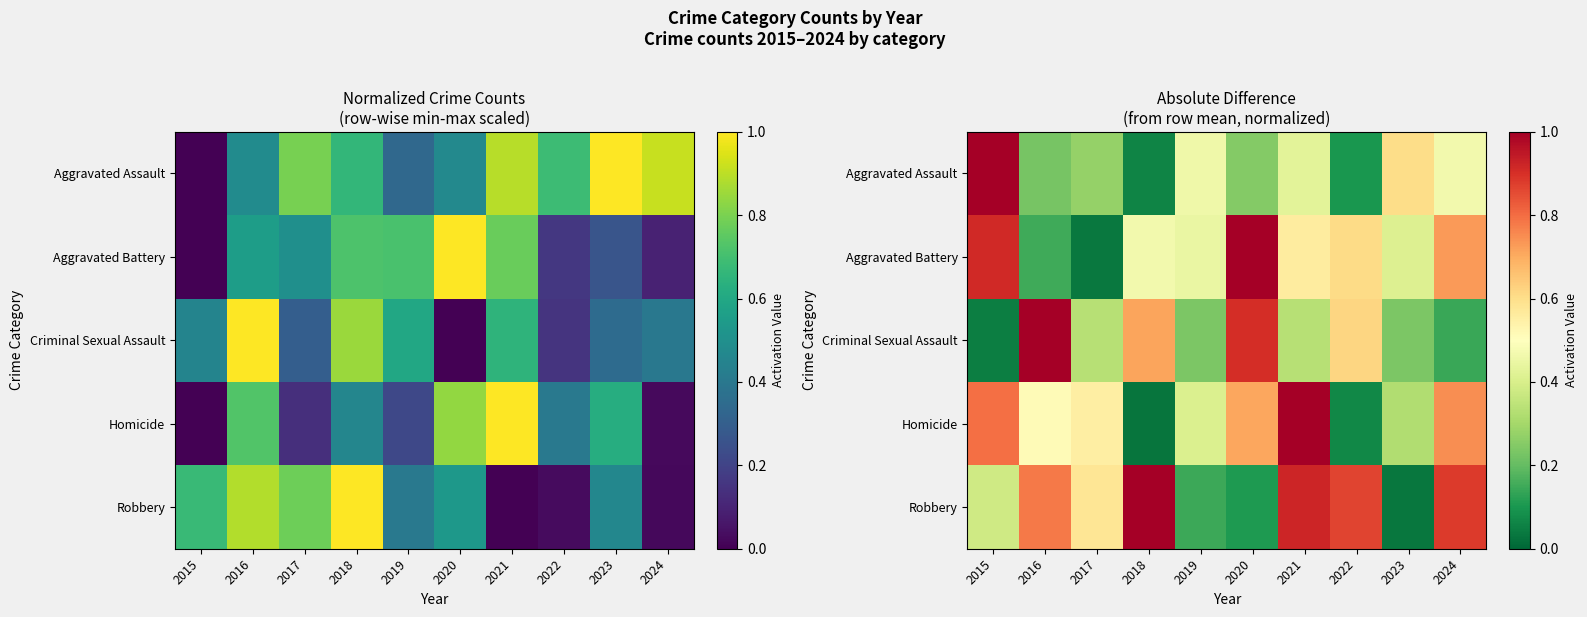

List the series in order of their peak value, highest first.

Aggravated Assault, Aggravated Battery, Criminal Sexual Assault, Homicide, Robbery